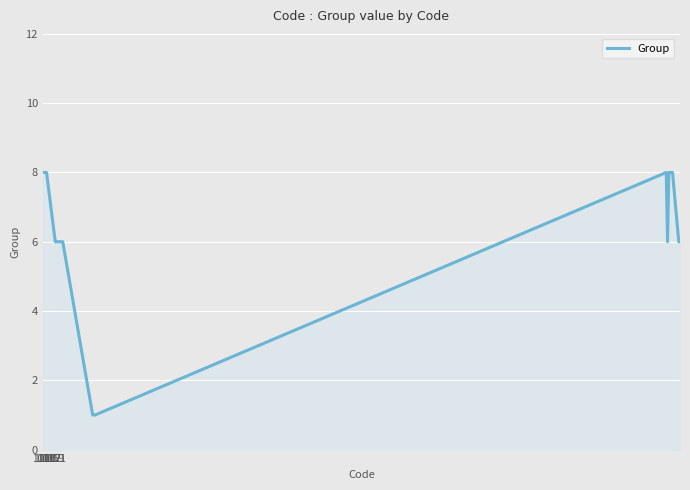

What is the difference between the maximum and minimum values?

7